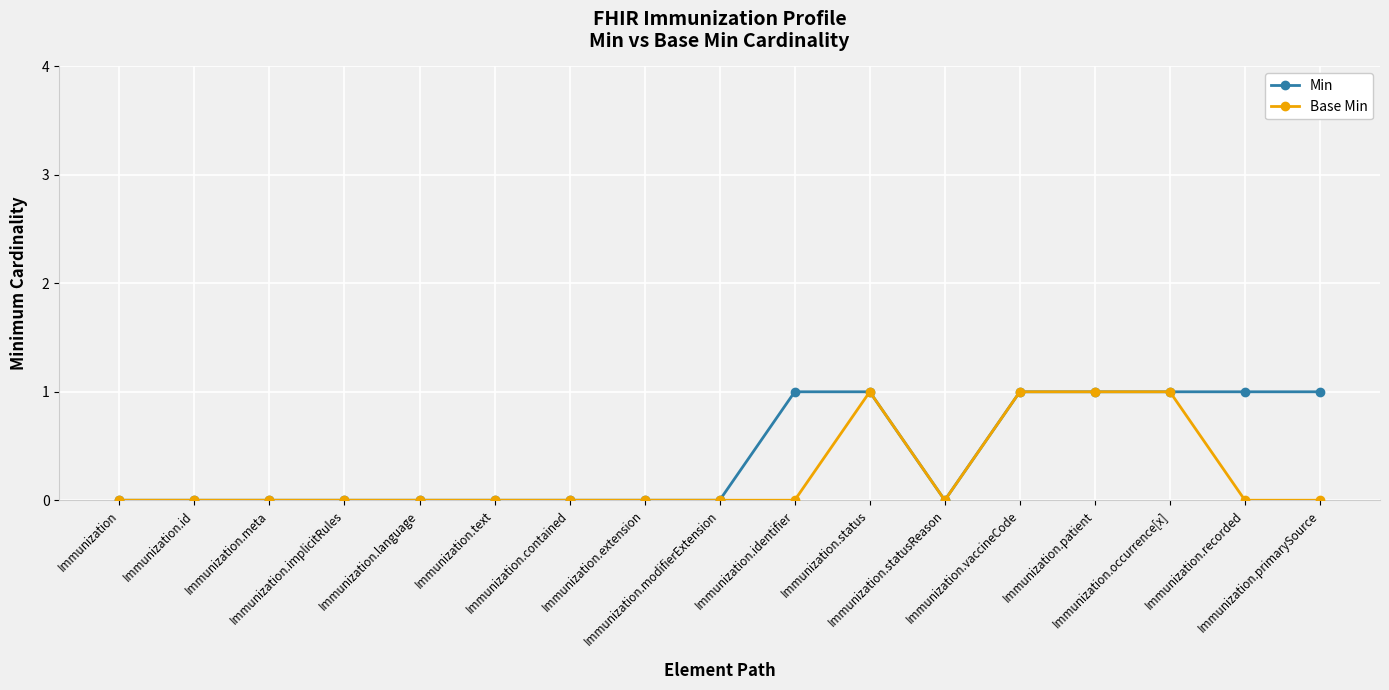

What are all the series names shown in the legend?

Min, Base Min